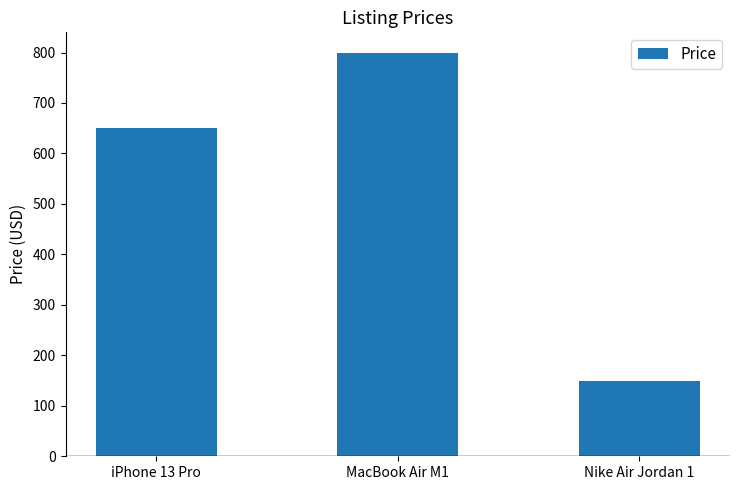

At which category does the chart reach its minimum across all series?

Nike Air Jordan 1